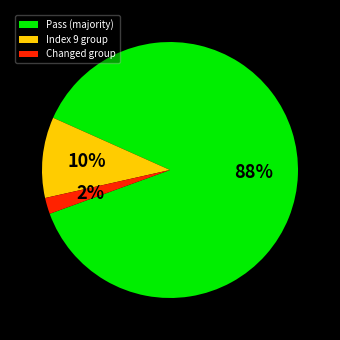

To the nearest percent, what is the average slice percentage?

33%